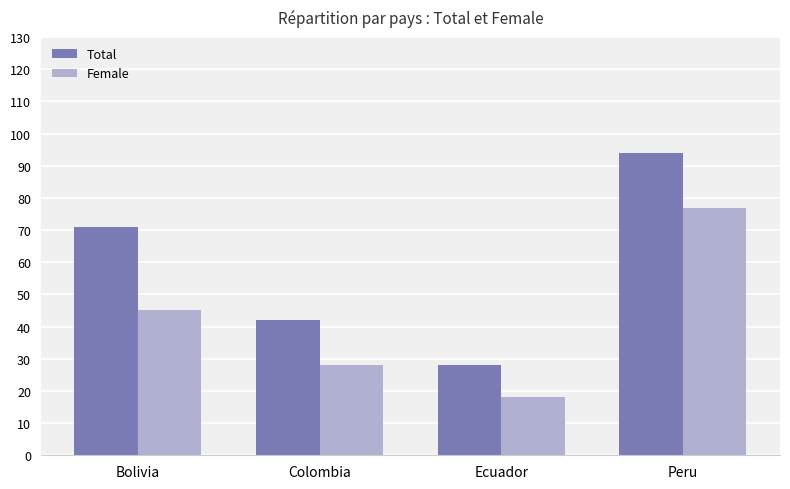

What is the difference between the maximum and minimum values in the Total series?

66